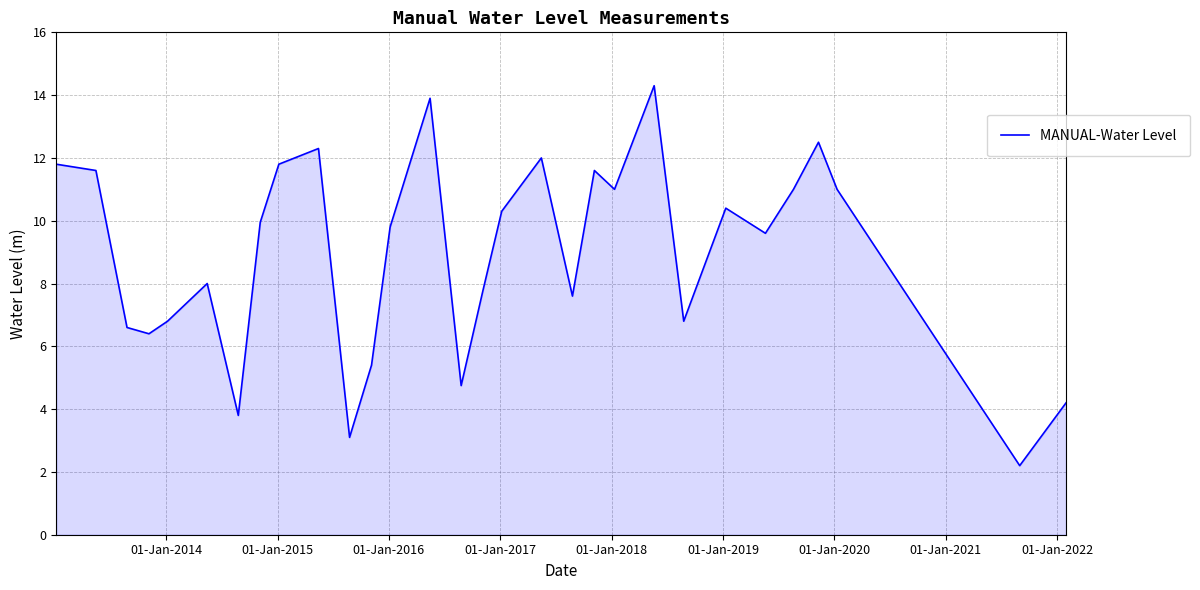

How many distinct data groups are displayed?

1